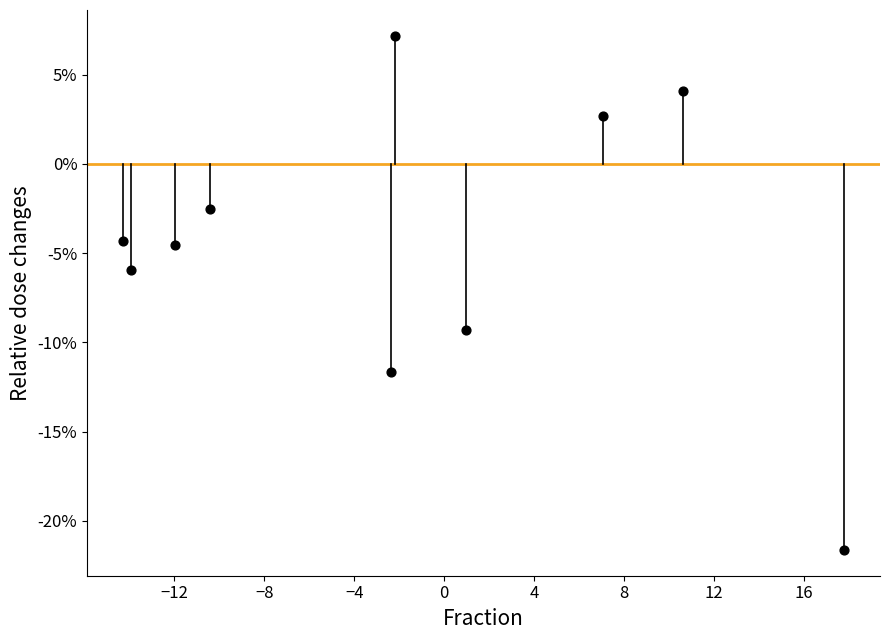

What is the average Y value?

-4.6